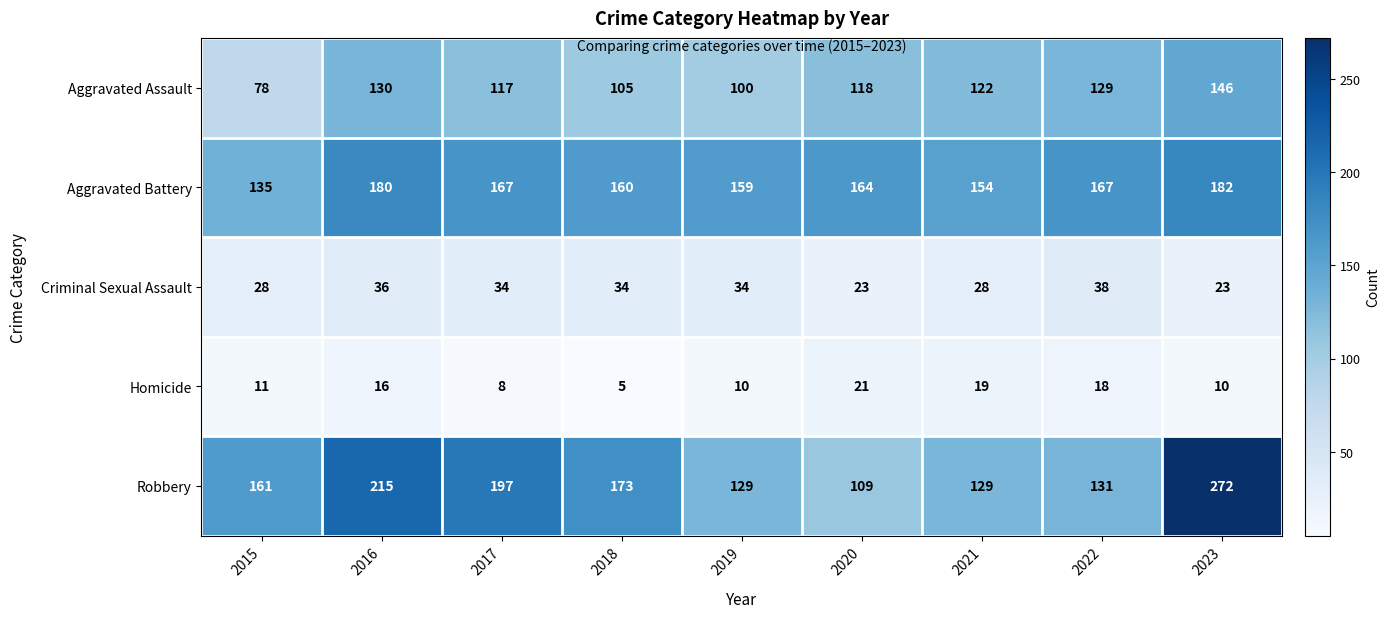

What is the average value of the Aggravated Assault series?

116